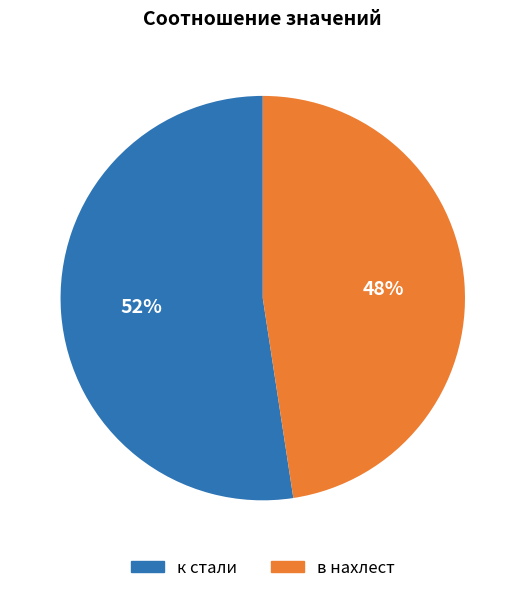

To the nearest percent, what percentage of the pie is в нахлест?

48%